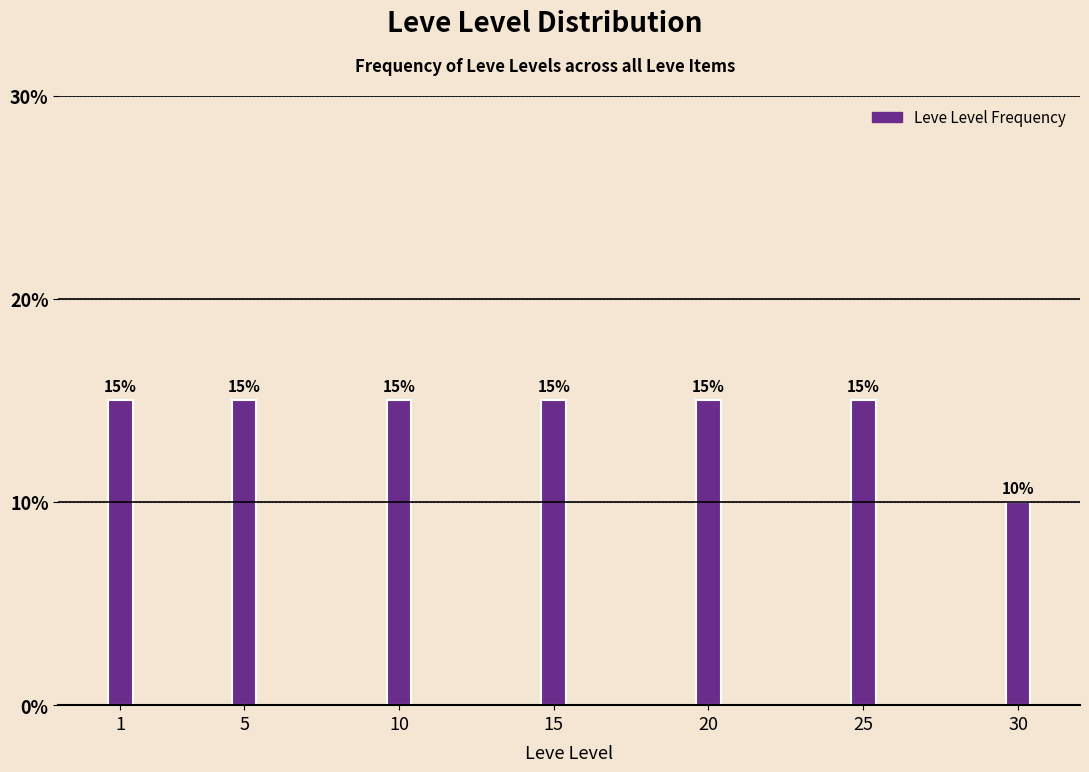

Reading left to right, list all the values displayed in this chart.

1=15	5=15	10=15	15=15	20=15	25=15	30=10